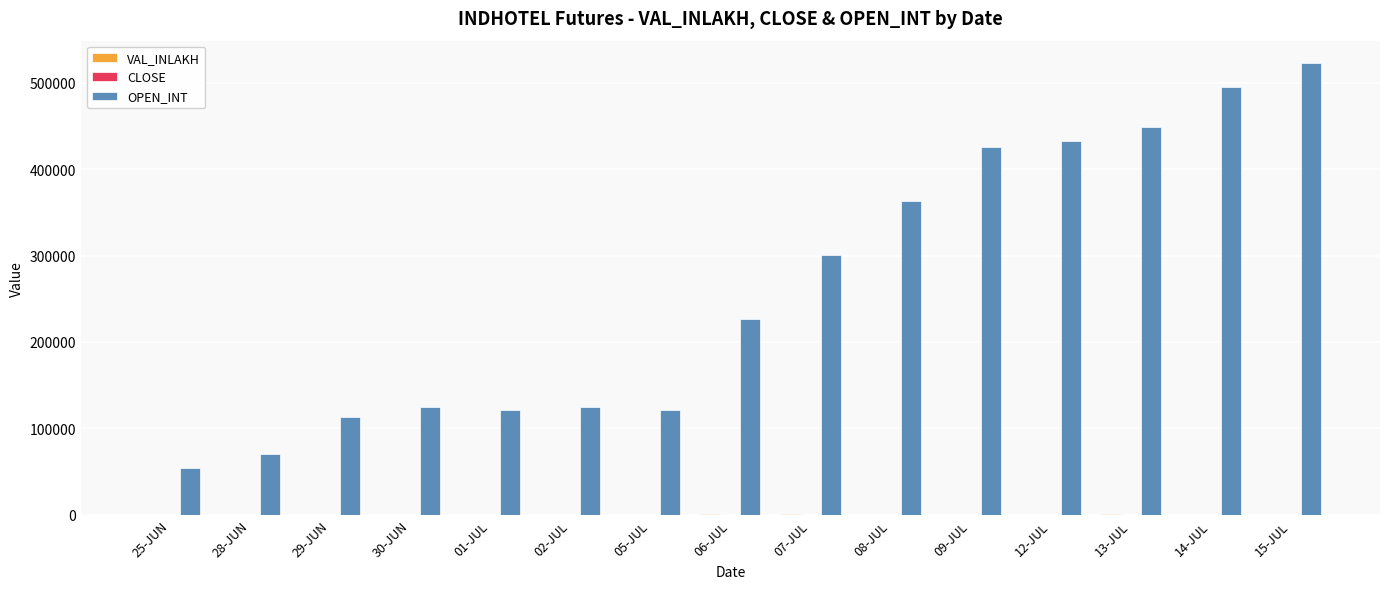

What is the difference between the OPEN_INT values at 07-JUL and 09-JUL?

124800.0